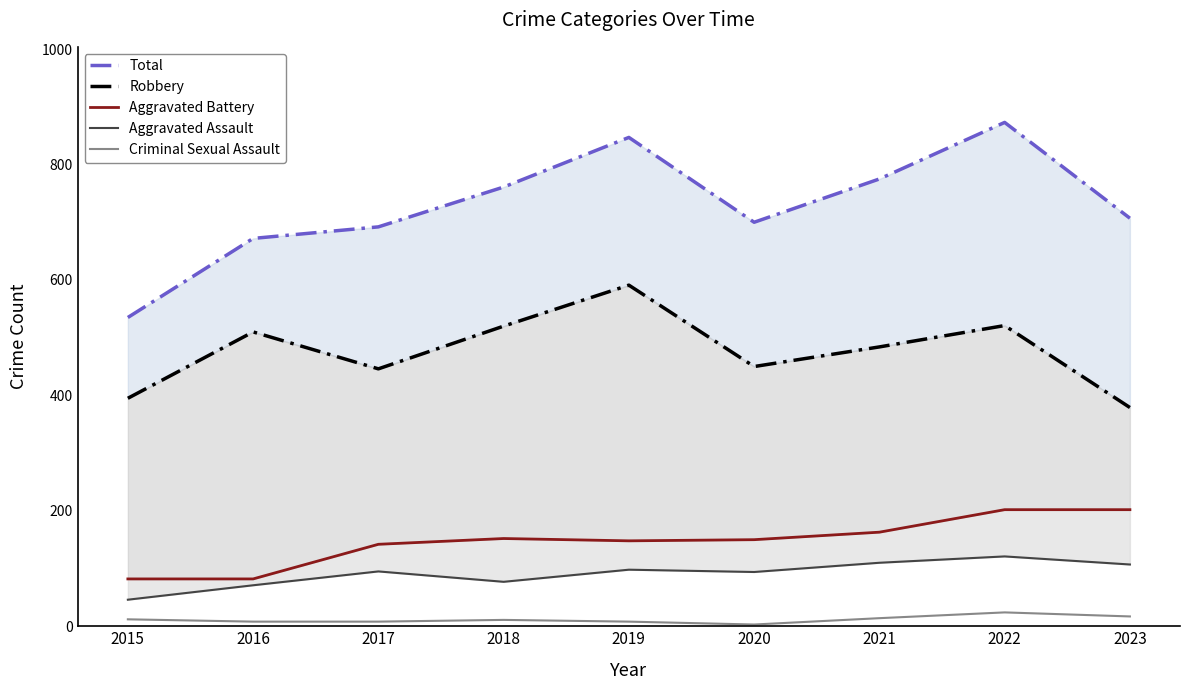

Between 2019 and 2021, which series saw the biggest shift?

Robbery